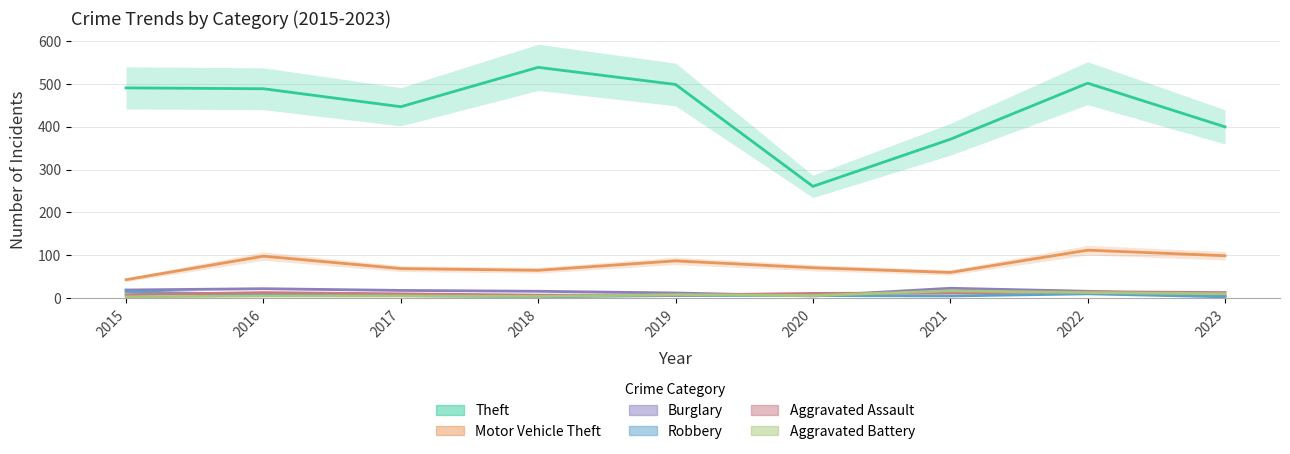

What is the lowest value of the Theft series?

261